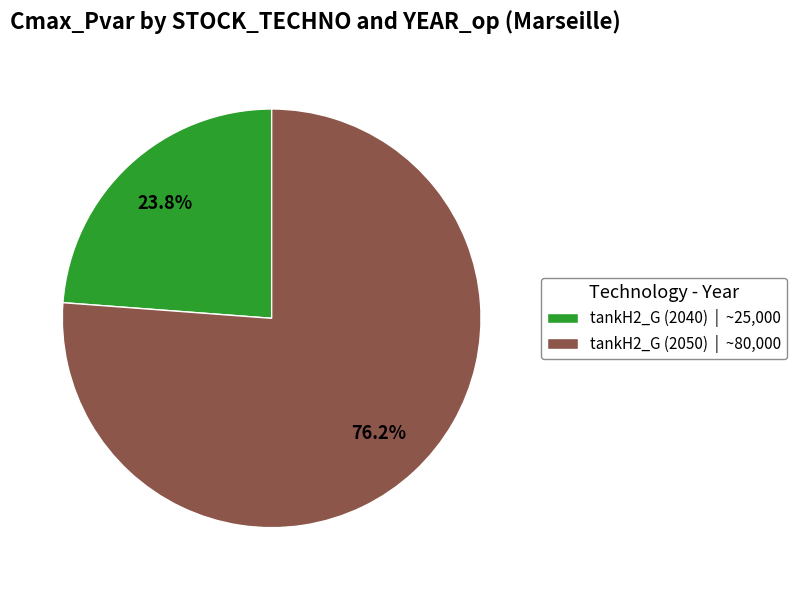

Which category has the smallest portion of the pie?

tankH2_G (2040) | ~25,000